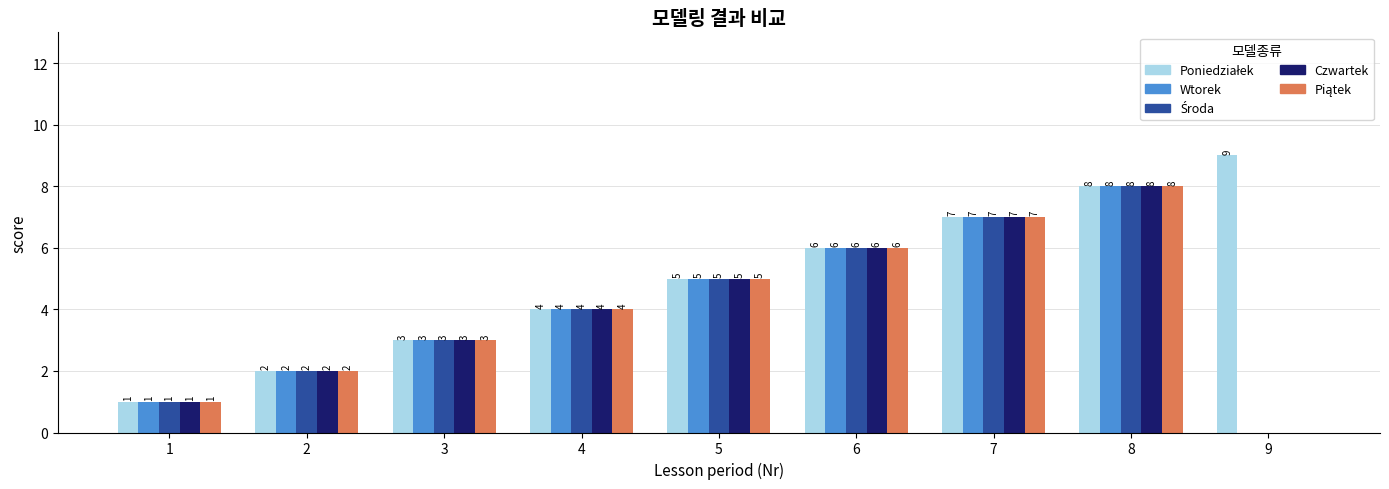

How many categories are shown in the chart?

9